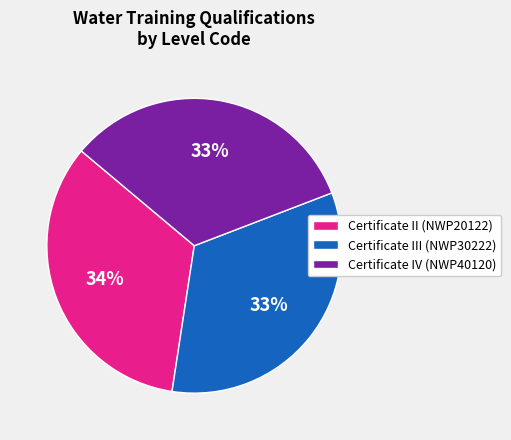

Does Certificate IV (NWP40120) represent more than half of the total?

No